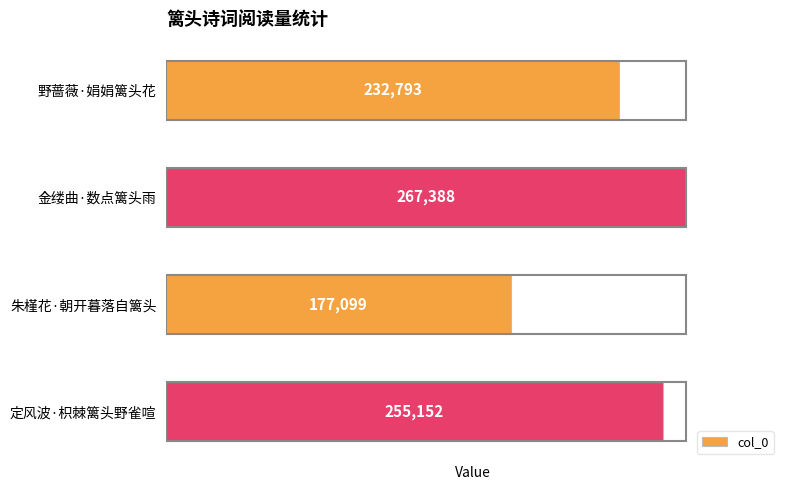

The value at 金缕曲·数点篱头雨 is 267388. True or false?

True